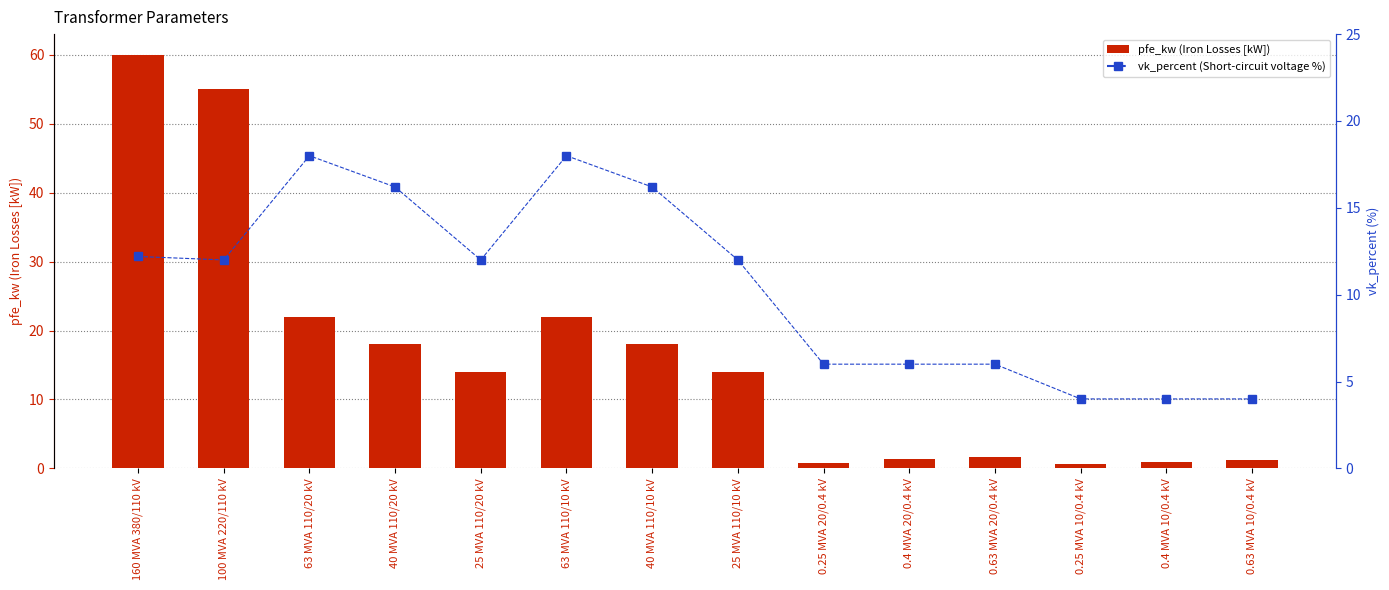

Which series has the largest range (max minus min)?

pfe_kw